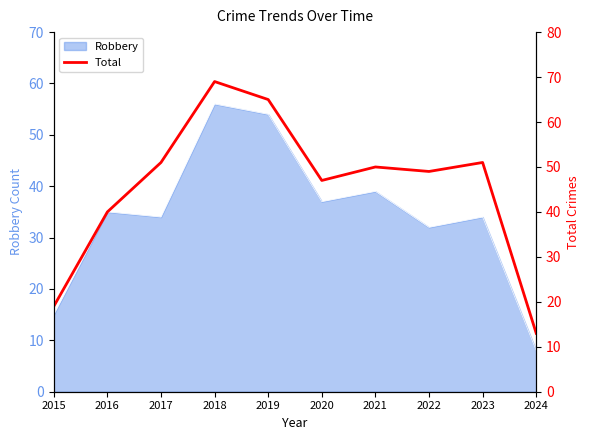

Does the chart display data point markers on the line(s)?

No